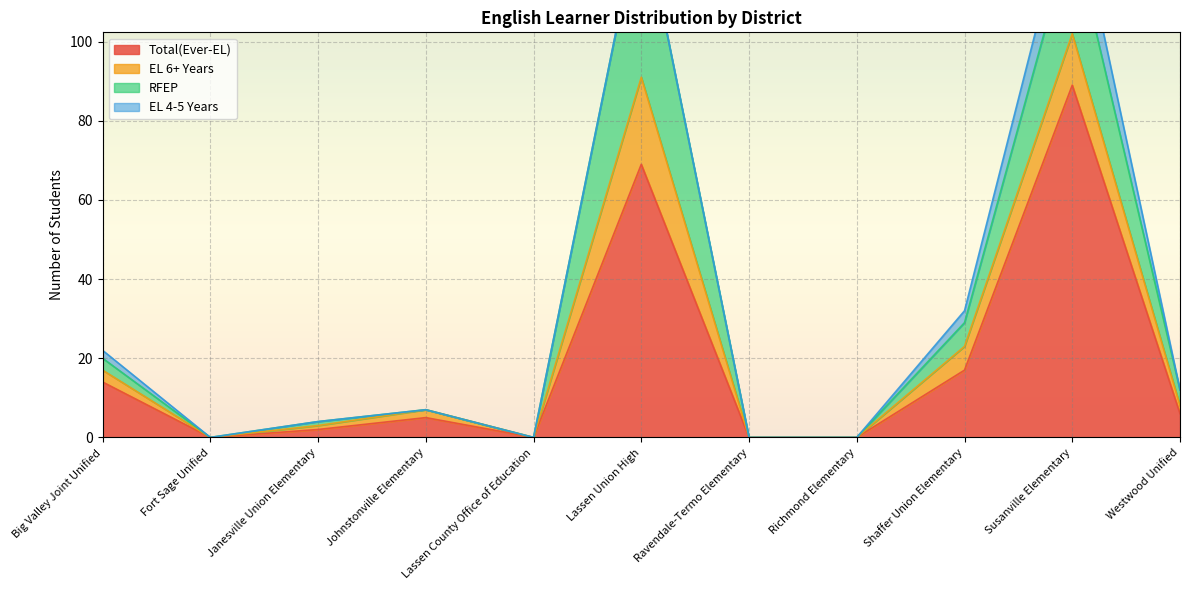

How many lines are shown in the chart?

4